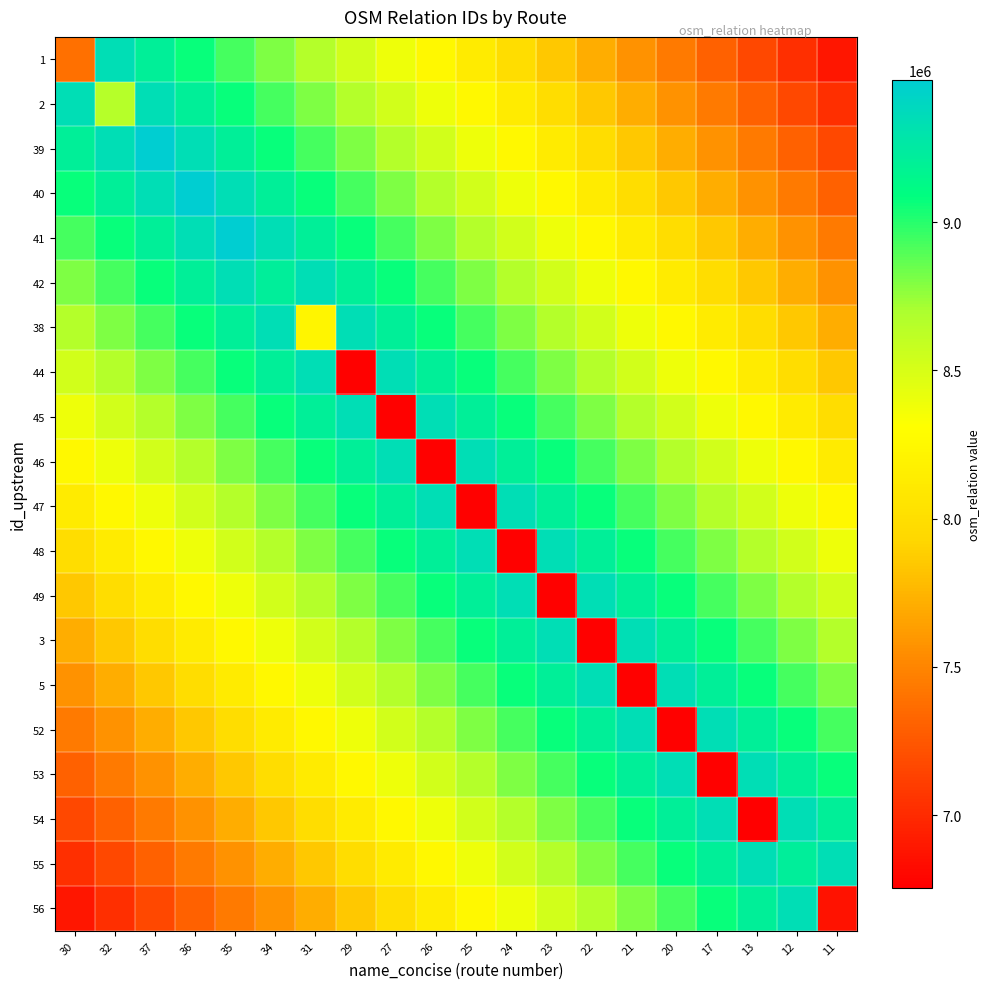

Reading left to right, transcribe all the data shown in this chart.

1: 30=7390177.0	32=9342202.9	37=9206075.8	36=9069948.7	35=8933821.6	34=8797694.5	31=8661567.4	29=8525440.3	27=8389313.2	26=8253186.1	25=8117059.0	24=7980931.9	23=7844804.8	22=7708677.7	21=7572550.6	20=7436423.5	17=7300296.4	13=7164169.3	12=7028042.2	11=6891915.1
2: 30=9342202.9	32=8649765.0	37=9342202.9	36=9206075.8	35=9069948.7	34=8933821.6	31=8797694.5	29=8661567.4	27=8525440.3	26=8389313.2	25=8253186.1	24=8117059.0	23=7980931.9	22=7844804.8	21=7708677.7	20=7572550.6	17=7436423.5	13=7300296.4	12=7164169.3	11=7028042.2
39: 30=9206075.8	32=9342202.9	37=9478330.0	36=9342202.9	35=9206075.8	34=9069948.7	31=8933821.6	29=8797694.5	27=8661567.4	26=8525440.3	25=8389313.2	24=8253186.1	23=8117059.0	22=7980931.9	21=7844804.8	20=7708677.7	17=7572550.6	13=7436423.5	12=7300296.4	11=7164169.3
40: 30=9069948.7	32=9206075.8	37=9342202.9	36=9478295.0	35=9342202.9	34=9206075.8	31=9069948.7	29=8933821.6	27=8797694.5	26=8661567.4	25=8525440.3	24=8389313.2	23=8253186.1	22=8117059.0	21=7980931.9	20=7844804.8	17=7708677.7	13=7572550.6	12=7436423.5	11=7300296.4
41: 30=8933821.6	32=9069948.7	37=9206075.8	36=9342202.9	35=9478243.0	34=9342202.9	31=9206075.8	29=9069948.7	27=8933821.6	26=8797694.5	25=8661567.4	24=8525440.3	23=8389313.2	22=8253186.1	21=8117059.0	20=7980931.9	17=7844804.8	13=7708677.7	12=7572550.6	11=7436423.5
42: 30=8797694.5	32=8933821.6	37=9069948.7	36=9206075.8	35=9342202.9	34=9220092.0	31=9342202.9	29=9206075.8	27=9069948.7	26=8933821.6	25=8797694.5	24=8661567.4	23=8525440.3	22=8389313.2	21=8253186.1	20=8117059.0	17=7980931.9	13=7844804.8	12=7708677.7	11=7572550.6
38: 30=8661567.4	32=8797694.5	37=8933821.6	36=9069948.7	35=9206075.8	34=9342202.9	31=8219936.0	29=9342202.9	27=9206075.8	26=9069948.7	25=8933821.6	24=8797694.5	23=8661567.4	22=8525440.3	21=8389313.2	20=8253186.1	17=8117059.0	13=7980931.9	12=7844804.8	11=7708677.7
44: 30=8525440.3	32=8661567.4	37=8797694.5	36=8933821.6	35=9069948.7	34=9206075.8	31=9342202.9	29=6768372.0	27=9342202.9	26=9206075.8	25=9069948.7	24=8933821.6	23=8797694.5	22=8661567.4	21=8525440.3	20=8389313.2	17=8253186.1	13=8117059.0	12=7980931.9	11=7844804.8
45: 30=8389313.2	32=8525440.3	37=8661567.4	36=8797694.5	35=8933821.6	34=9069948.7	31=9206075.8	29=9342202.9	27=6768261.0	26=9342202.9	25=9206075.8	24=9069948.7	23=8933821.6	22=8797694.5	21=8661567.4	20=8525440.3	17=8389313.2	13=8253186.1	12=8117059.0	11=7980931.9
46: 30=8253186.1	32=8389313.2	37=8525440.3	36=8661567.4	35=8797694.5	34=8933821.6	31=9069948.7	29=9206075.8	27=9342202.9	26=6768260.0	25=9342202.9	24=9206075.8	23=9069948.7	22=8933821.6	21=8797694.5	20=8661567.4	17=8525440.3	13=8389313.2	12=8253186.1	11=8117059.0
47: 30=8117059.0	32=8253186.1	37=8389313.2	36=8525440.3	35=8661567.4	34=8797694.5	31=8933821.6	29=9069948.7	27=9206075.8	26=9342202.9	25=6768231.0	24=9342202.9	23=9206075.8	22=9069948.7	21=8933821.6	20=8797694.5	17=8661567.4	13=8525440.3	12=8389313.2	11=8253186.1
48: 30=7980931.9	32=8117059.0	37=8253186.1	36=8389313.2	35=8525440.3	34=8661567.4	31=8797694.5	29=8933821.6	27=9069948.7	26=9206075.8	25=9342202.9	24=6768200.0	23=9342202.9	22=9206075.8	21=9069948.7	20=8933821.6	17=8797694.5	13=8661567.4	12=8525440.3	11=8389313.2
49: 30=7844804.8	32=7980931.9	37=8117059.0	36=8253186.1	35=8389313.2	34=8525440.3	31=8661567.4	29=8797694.5	27=8933821.6	26=9069948.7	25=9206075.8	24=9342202.9	23=6768158.0	22=9342202.9	21=9206075.8	20=9069948.7	17=8933821.6	13=8797694.5	12=8661567.4	11=8525440.3
3: 30=7708677.7	32=7844804.8	37=7980931.9	36=8117059.0	35=8253186.1	34=8389313.2	31=8525440.3	29=8661567.4	27=8797694.5	26=8933821.6	25=9069948.7	24=9206075.8	23=9342202.9	22=6768073.0	21=9342202.9	20=9206075.8	17=9069948.7	13=8933821.6	12=8797694.5	11=8661567.4
5: 30=7572550.6	32=7708677.7	37=7844804.8	36=7980931.9	35=8117059.0	34=8253186.1	31=8389313.2	29=8525440.3	27=8661567.4	26=8797694.5	25=8933821.6	24=9069948.7	23=9206075.8	22=9342202.9	21=6768055.0	20=9342202.9	17=9206075.8	13=9069948.7	12=8933821.6	11=8797694.5
52: 30=7436423.5	32=7572550.6	37=7708677.7	36=7844804.8	35=7980931.9	34=8117059.0	31=8253186.1	29=8389313.2	27=8525440.3	26=8661567.4	25=8797694.5	24=8933821.6	23=9069948.7	22=9206075.8	21=9342202.9	20=6767907.0	17=9342202.9	13=9206075.8	12=9069948.7	11=8933821.6
53: 30=7300296.4	32=7436423.5	37=7572550.6	36=7708677.7	35=7844804.8	34=7980931.9	31=8117059.0	29=8253186.1	27=8389313.2	26=8525440.3	25=8661567.4	24=8797694.5	23=8933821.6	22=9069948.7	21=9206075.8	20=9342202.9	17=6767859.0	13=9342202.9	12=9206075.8	11=9069948.7
54: 30=7164169.3	32=7300296.4	37=7436423.5	36=7572550.6	35=7708677.7	34=7844804.8	31=7980931.9	29=8117059.0	27=8253186.1	26=8389313.2	25=8525440.3	24=8661567.4	23=8797694.5	22=8933821.6	21=9069948.7	20=9206075.8	17=9342202.9	13=6755788.0	12=9342202.9	11=9206075.8
55: 30=7028042.2	32=7164169.3	37=7300296.4	36=7436423.5	35=7572550.6	34=7708677.7	31=7844804.8	29=7980931.9	27=8117059.0	26=8253186.1	25=8389313.2	24=8525440.3	23=8661567.4	22=8797694.5	21=8933821.6	20=9069948.7	17=9206075.8	13=9342202.9	12=9220024.0	11=9342202.9
56: 30=6891915.1	32=7028042.2	37=7164169.3	36=7300296.4	35=7436423.5	34=7572550.6	31=7708677.7	29=7844804.8	27=7980931.9	26=8117059.0	25=8253186.1	24=8389313.2	23=8525440.3	22=8661567.4	21=8797694.5	20=8933821.6	17=9069948.7	13=9206075.8	12=9342202.9	11=6862391.0